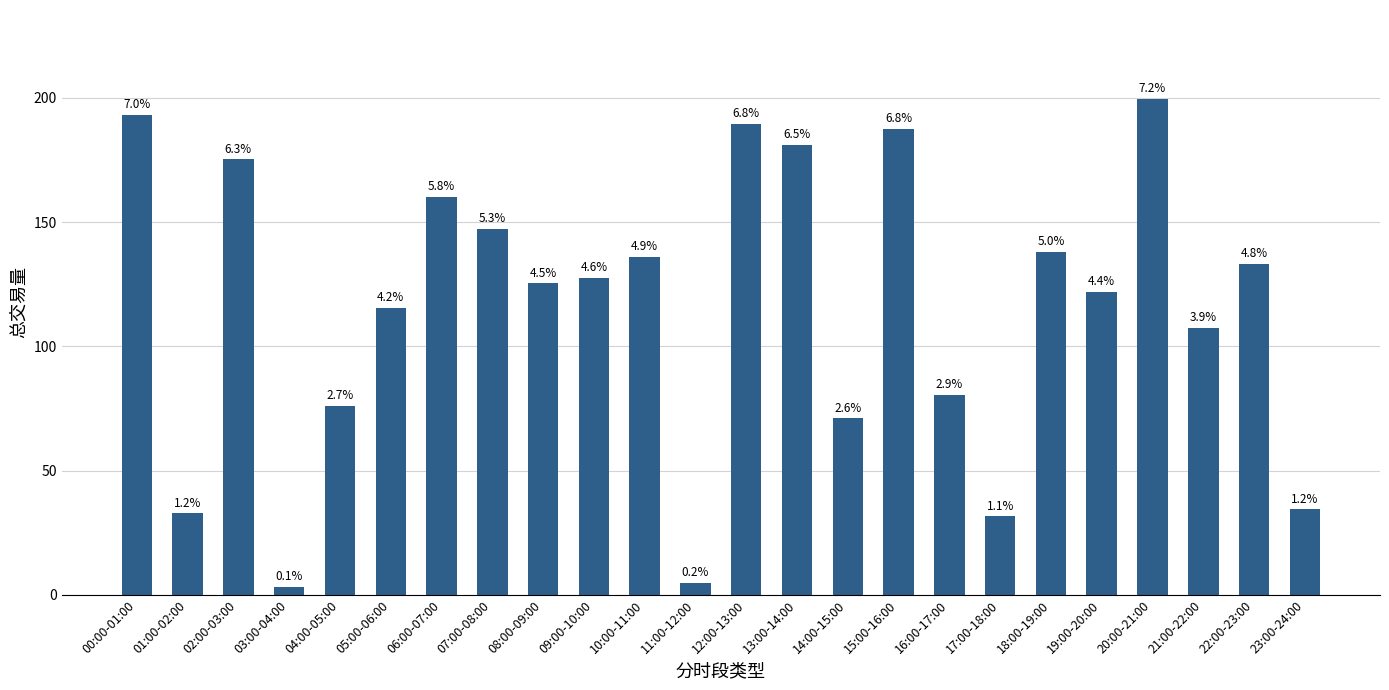

What is the difference between the maximum and minimum values?

196.2